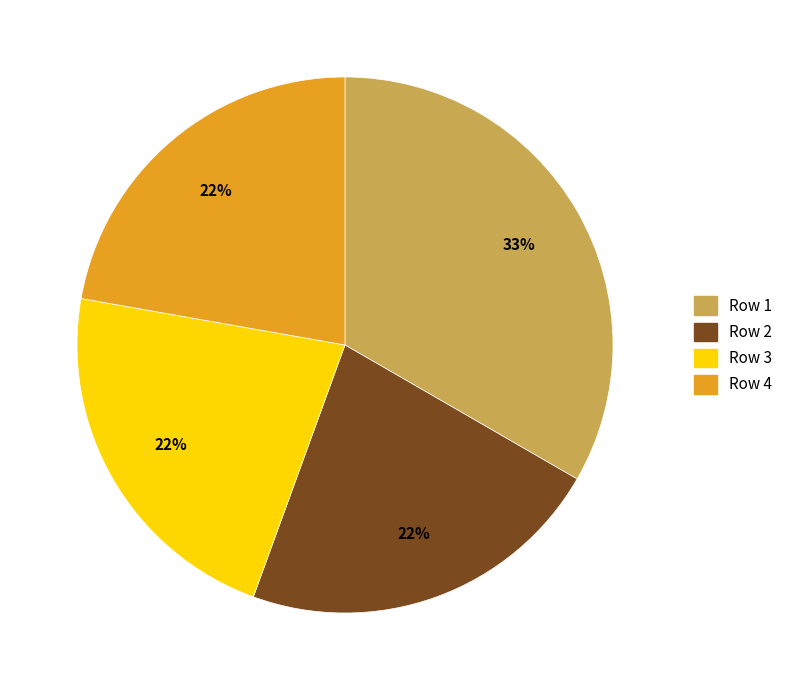

Approximately how many times larger is the value at Row 4 compared to Row 2?

1.0